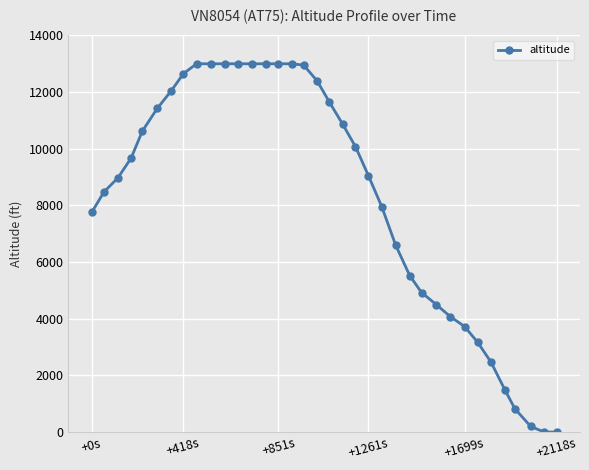

What is the sum of all values?

298100